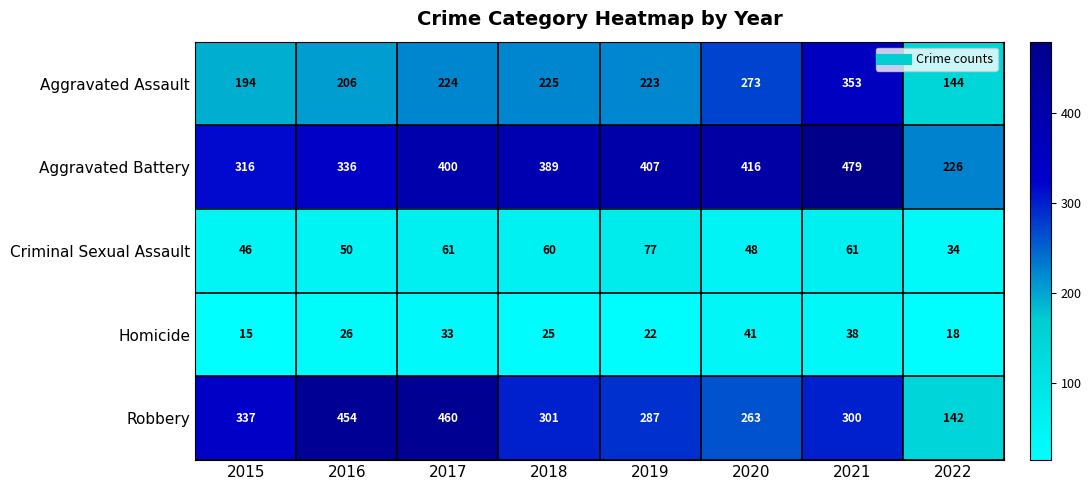

How many distinct data groups are displayed?

5